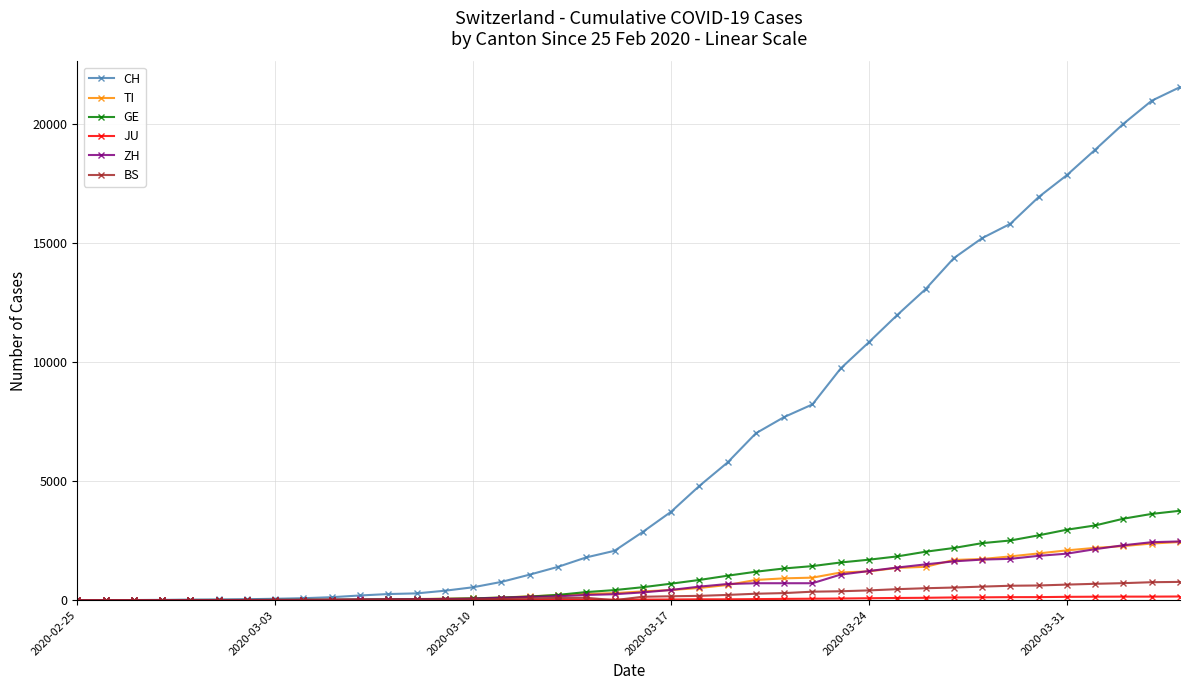

Which series has the widest spread of values?

CH